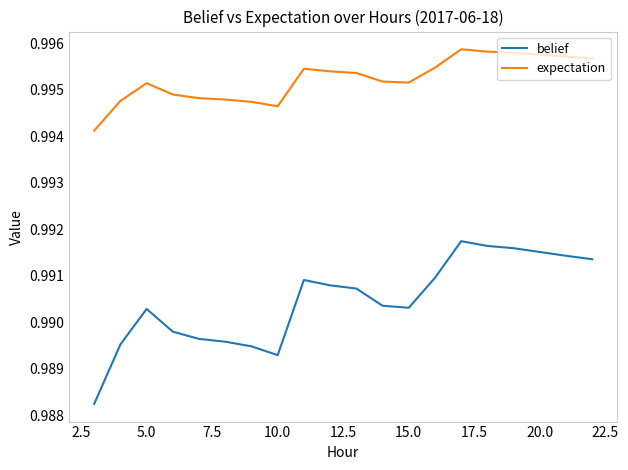

How many distinct data groups are displayed?

2